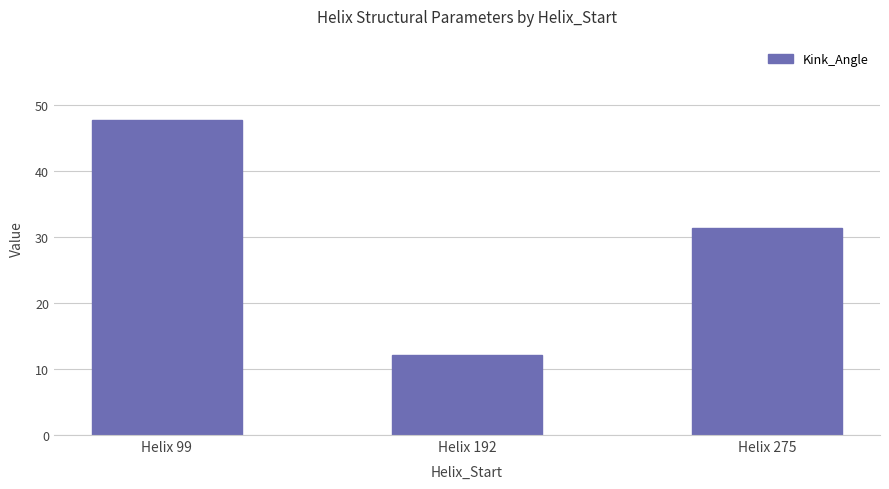

Reading left to right, transcribe all the data shown in this chart.

Helix 99=47.8	Helix 192=12.2	Helix 275=31.4